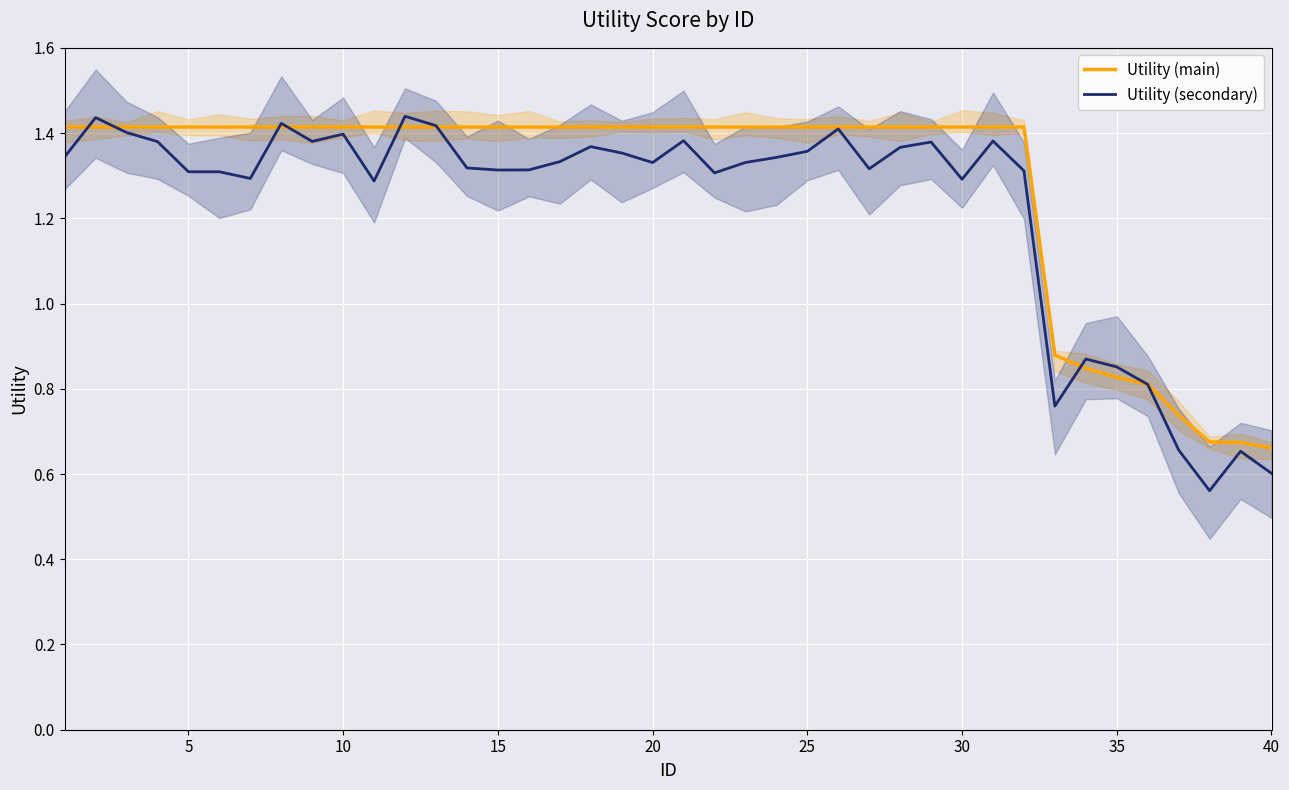

Is it true that Utility (main) equals 1.4 at 15?

True